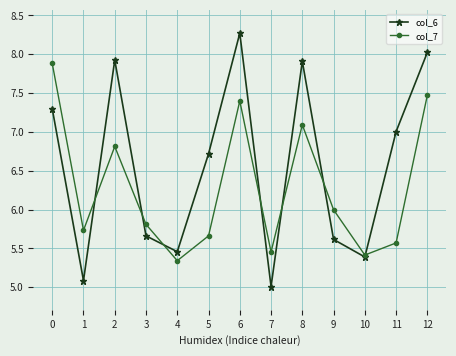

What is the average value of the col_7 series?

6.3